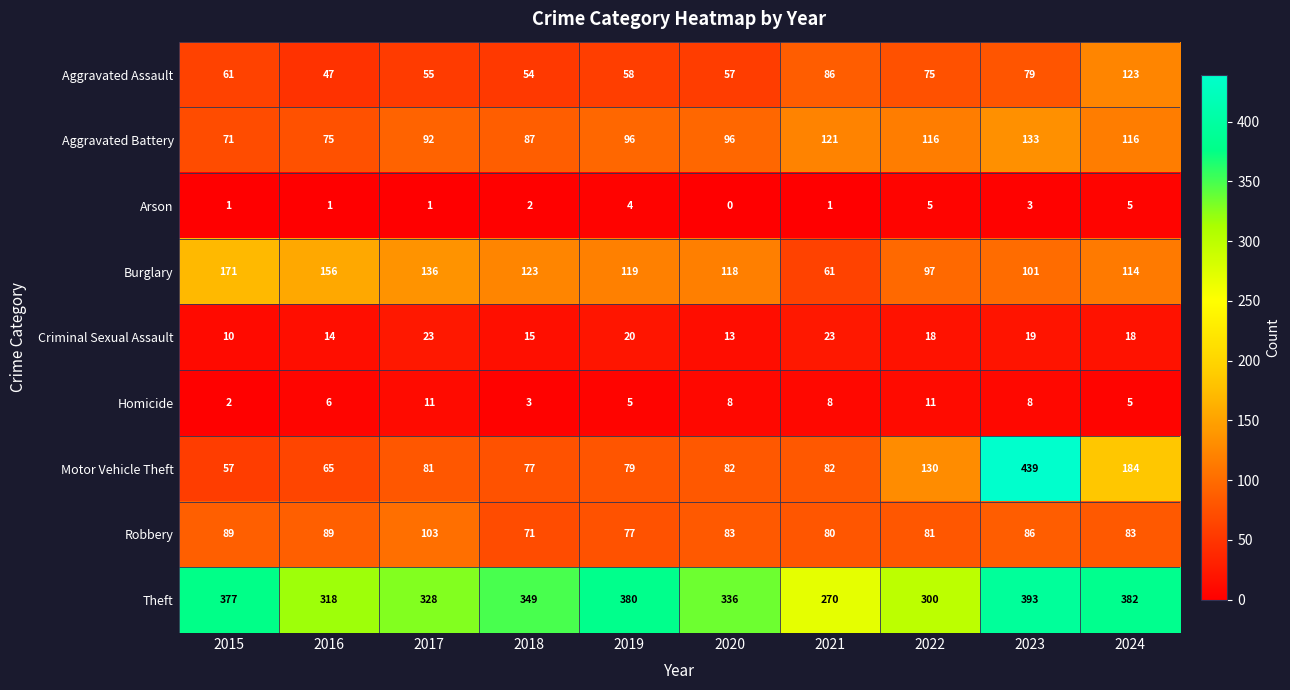

Is it true that Homicide equals 8 at 2023?

True